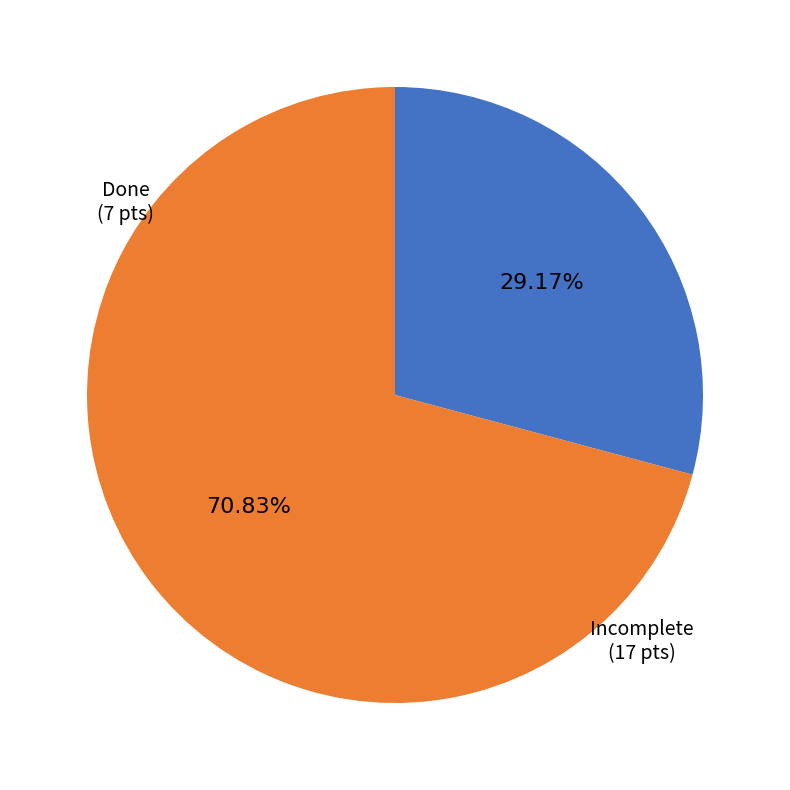

Is there any slice that represents more than half of the pie?

Yes